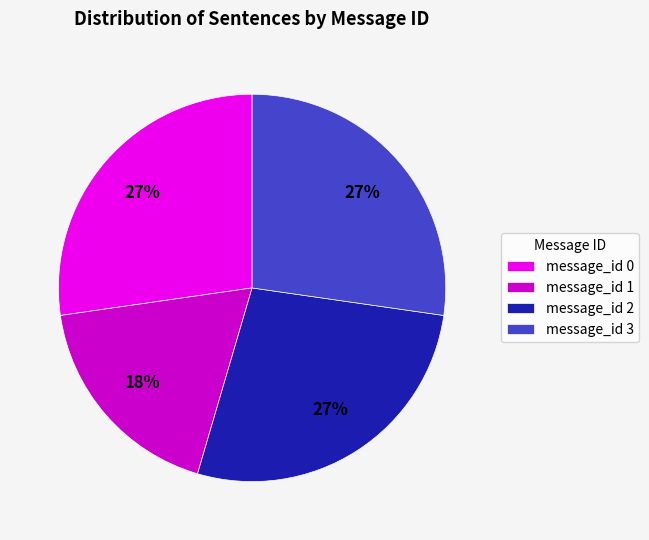

The message_id 2 slice represents 20% of the pie. True or false?

False